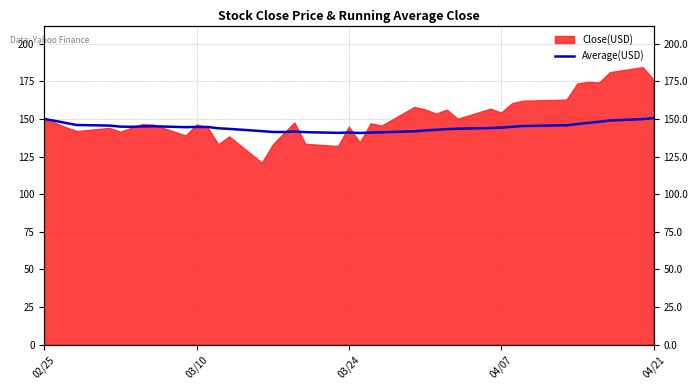

How many categories are shown in the chart?

40